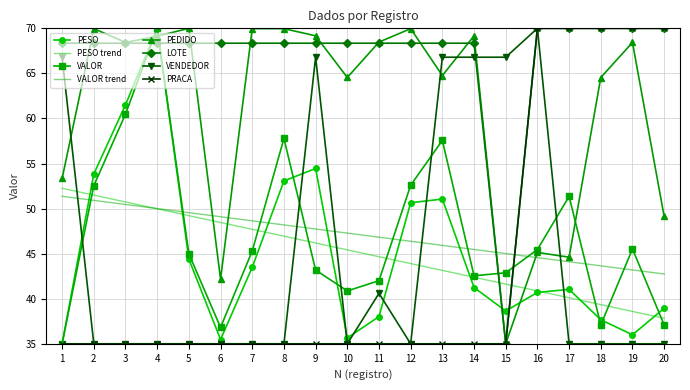

How many intersections are there between VENDEDOR and LOTE?

1